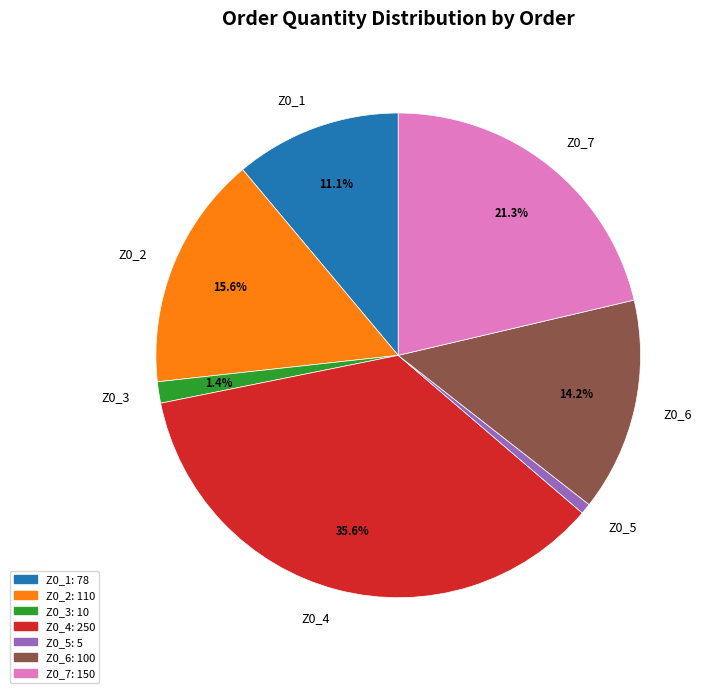

Does Z0_4 account for over 50% of the chart?

No